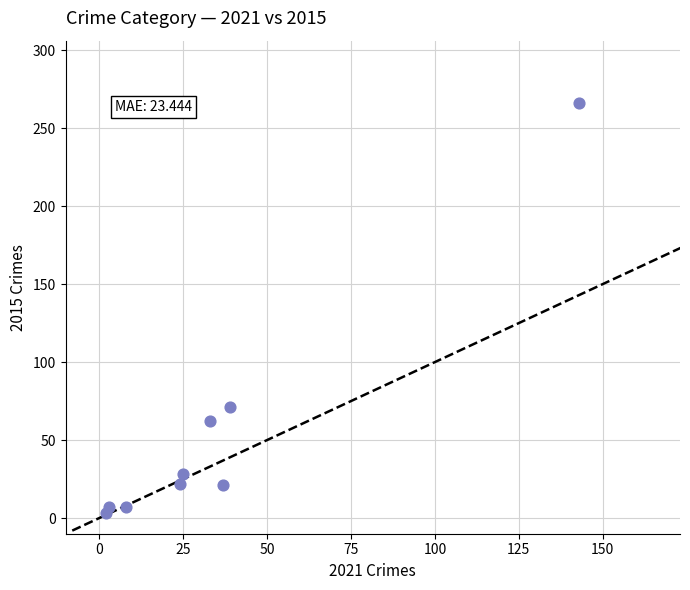

What is the average X value?

35